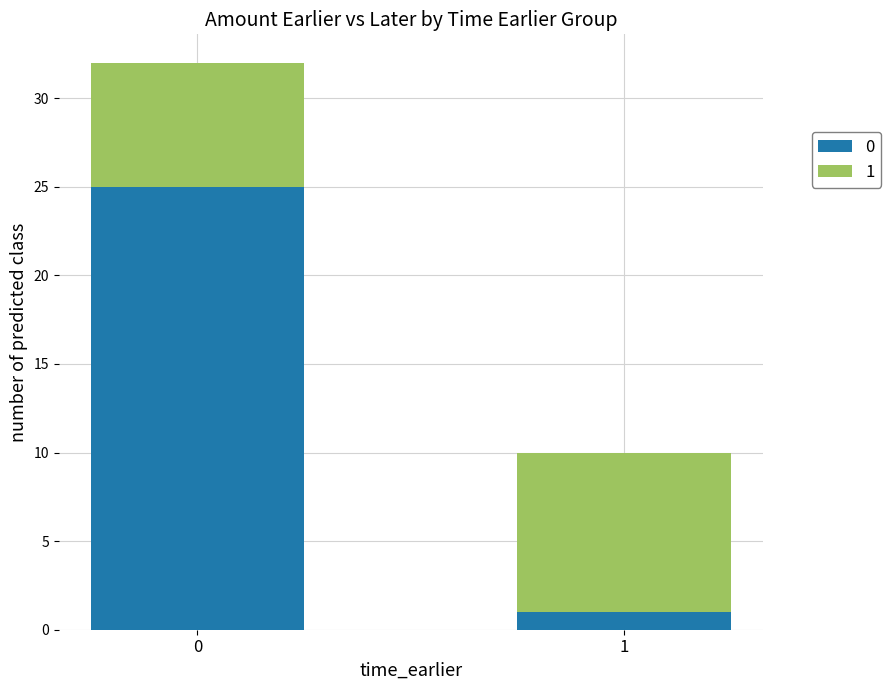

What are all the series names shown in the legend?

0, 1